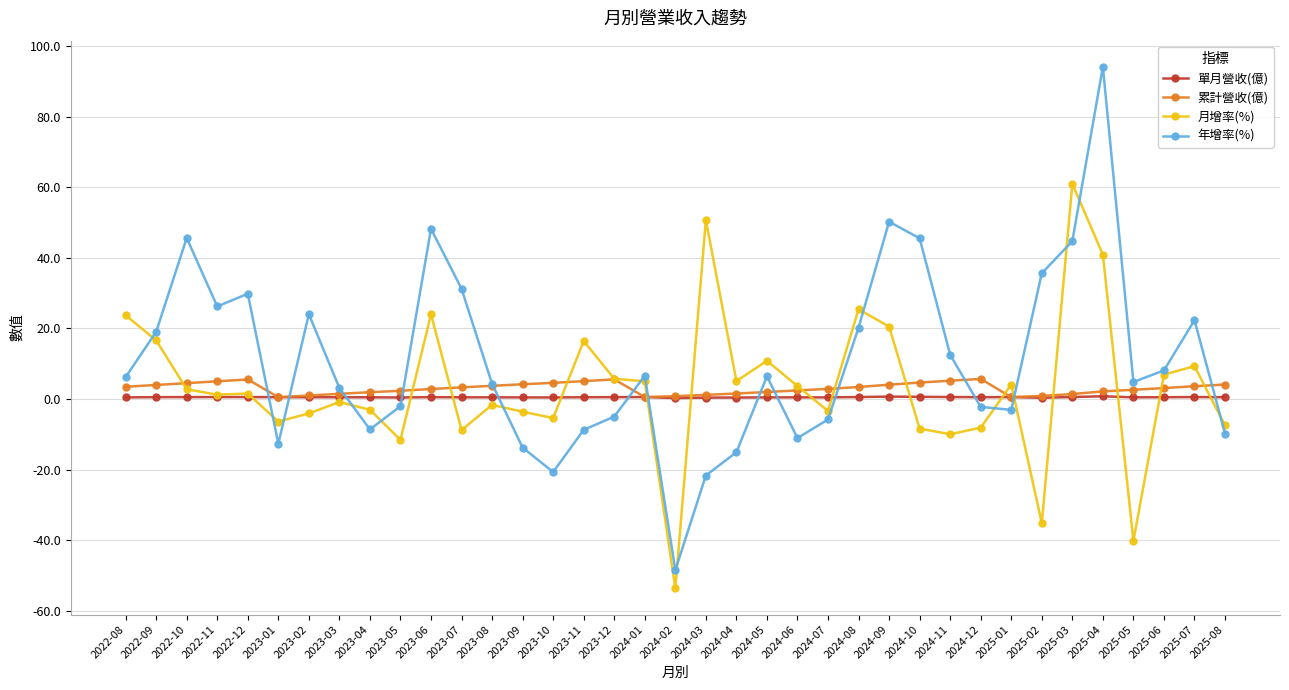

True or false: 單月營收(億) and 月增率(%) intersect in this chart.

True